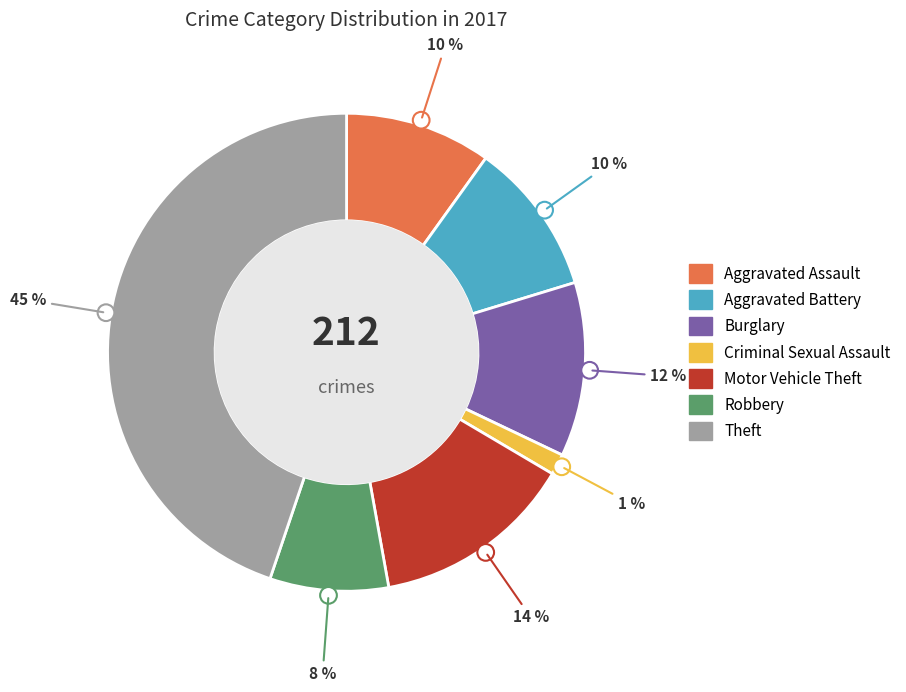

Is it true that Motor Vehicle Theft is 27% of the pie?

False